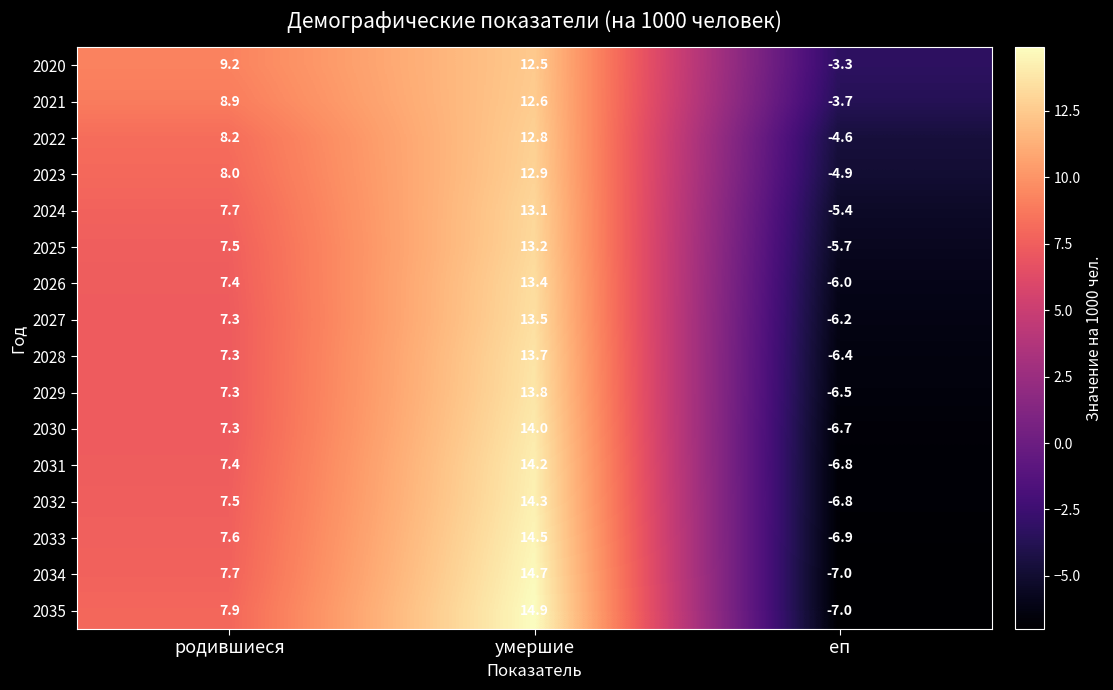

Which label corresponds to the smallest value in the chart?

еп